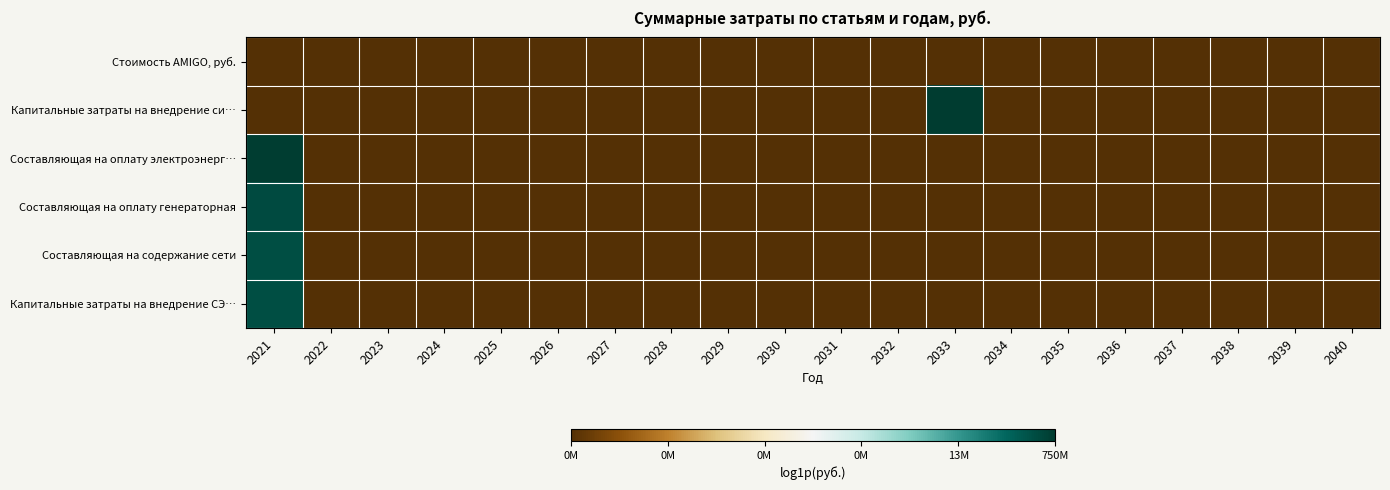

Rank the series by their maximum value, from highest to lowest.

Капитальные затраты на внедрение си…, Составляющая на оплату электроэнерг…, Составляющая на оплату генераторная, Капитальные затраты на внедрение СЭ…, Составляющая на содержание сети, Стоимость AMIGO, руб.